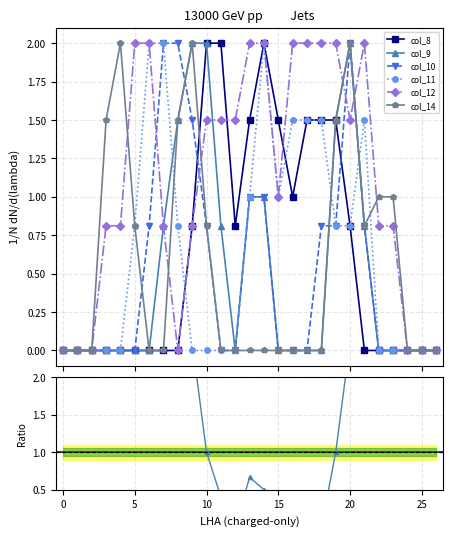

How many intersections are there between col_9 and col_11?

3